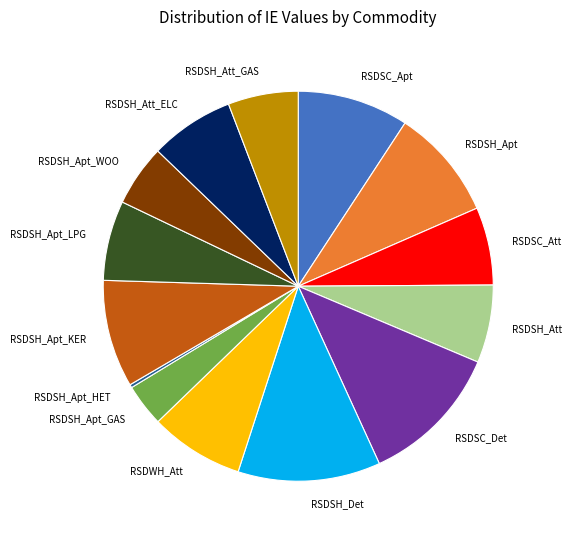

The RSDSC_Apt slice represents 15% of the pie. True or false?

False